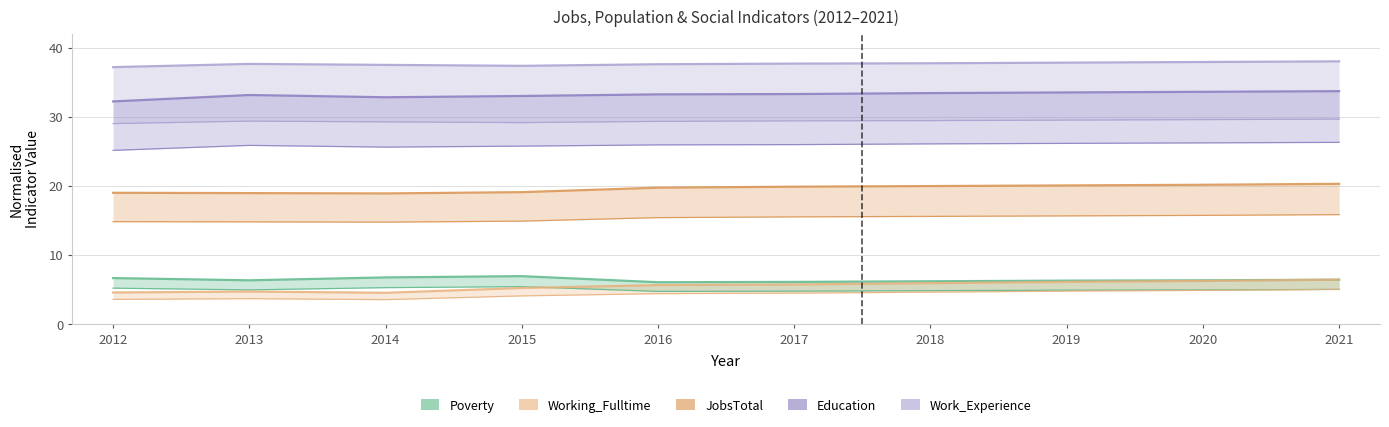

What is the difference between the maximum and minimum values in the Education series?

1.5